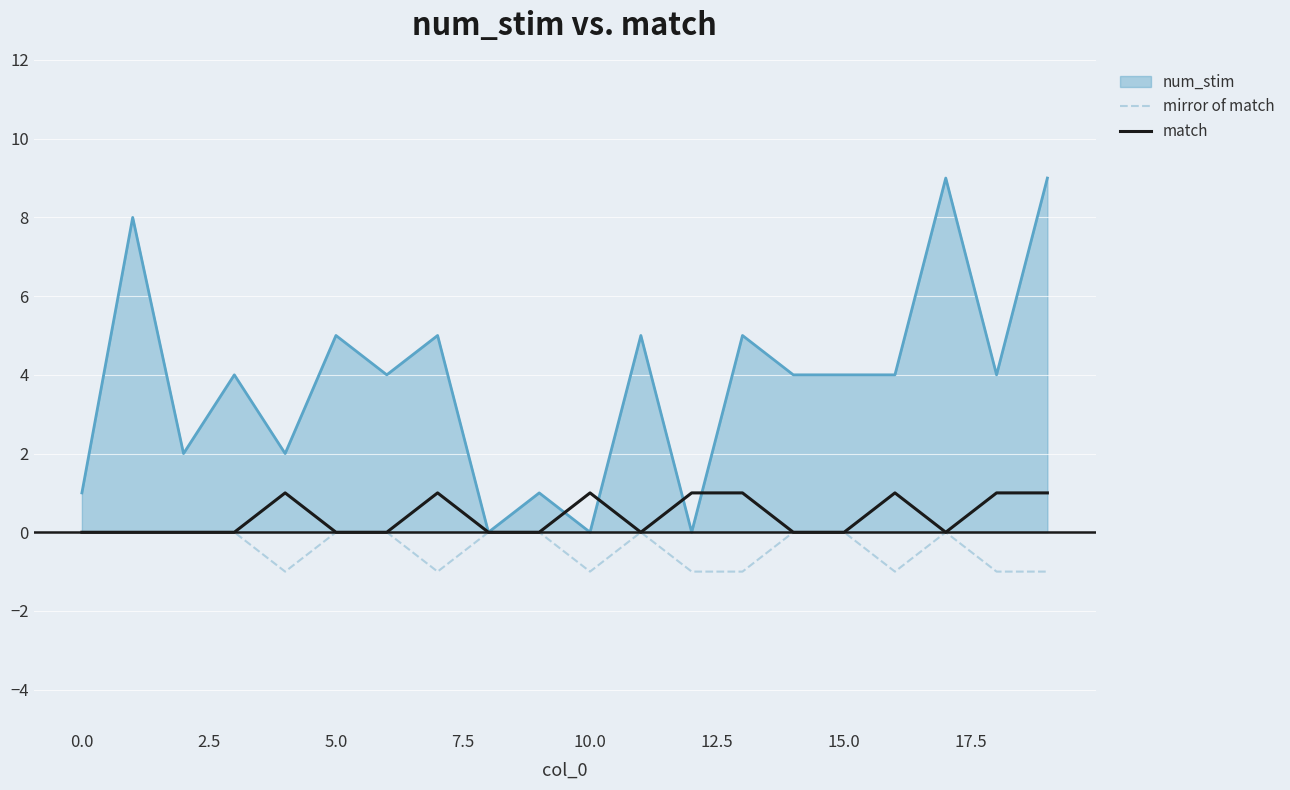

Which series has the widest spread of values?

num_stim